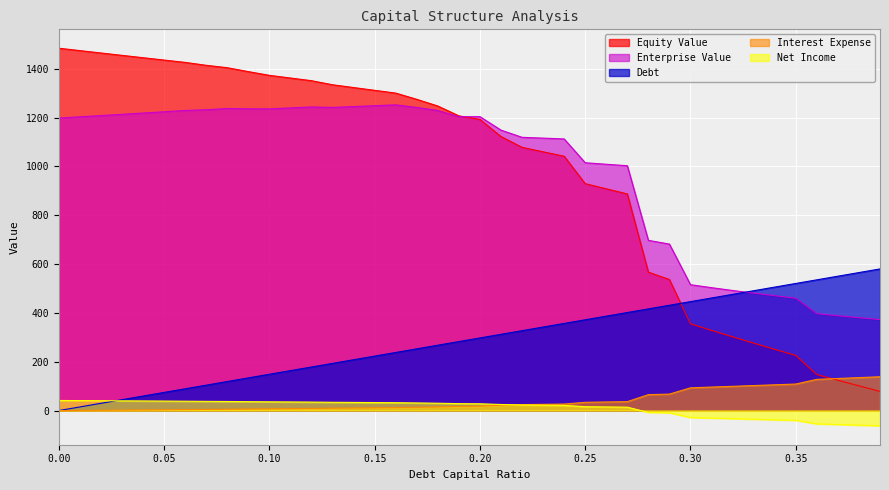

What is the difference between the net_income values at 0.13 and 0.34?

71.8